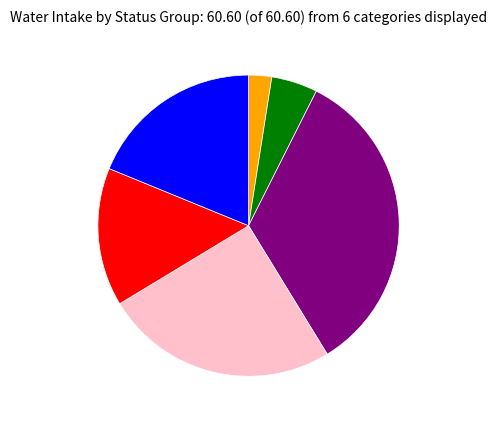

Is there any slice that represents more than half of the pie?

No